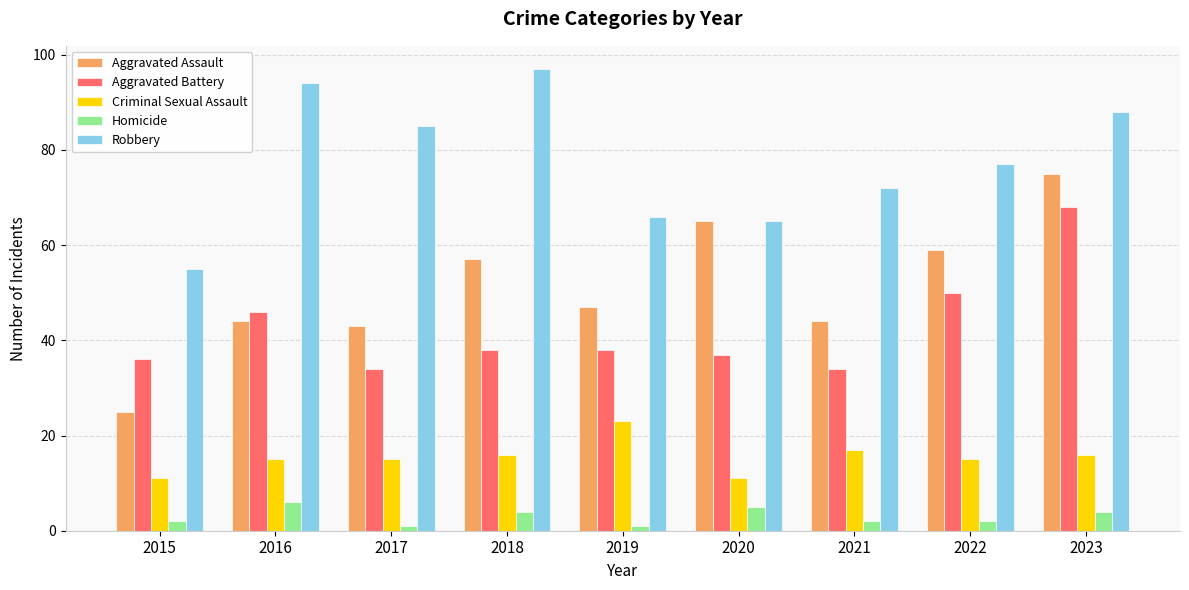

How many bars are there in each group?

5